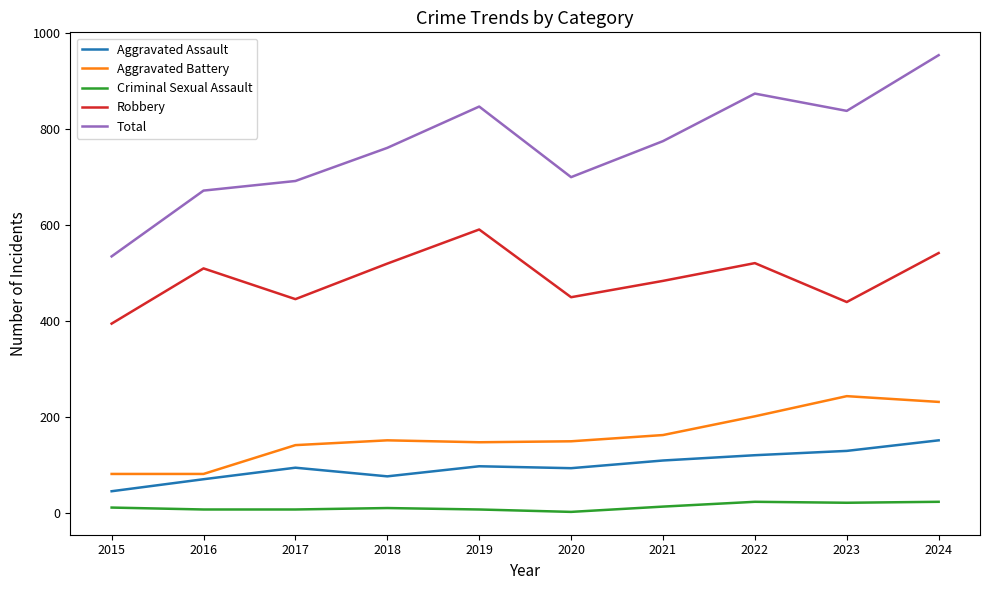

What is the difference between the maximum and minimum values in the Aggravated Battery series?

162